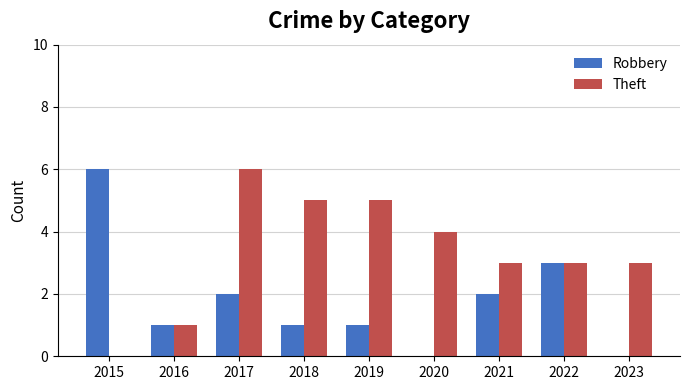

What is the sum of the Theft values at 2019 and 2023?

8